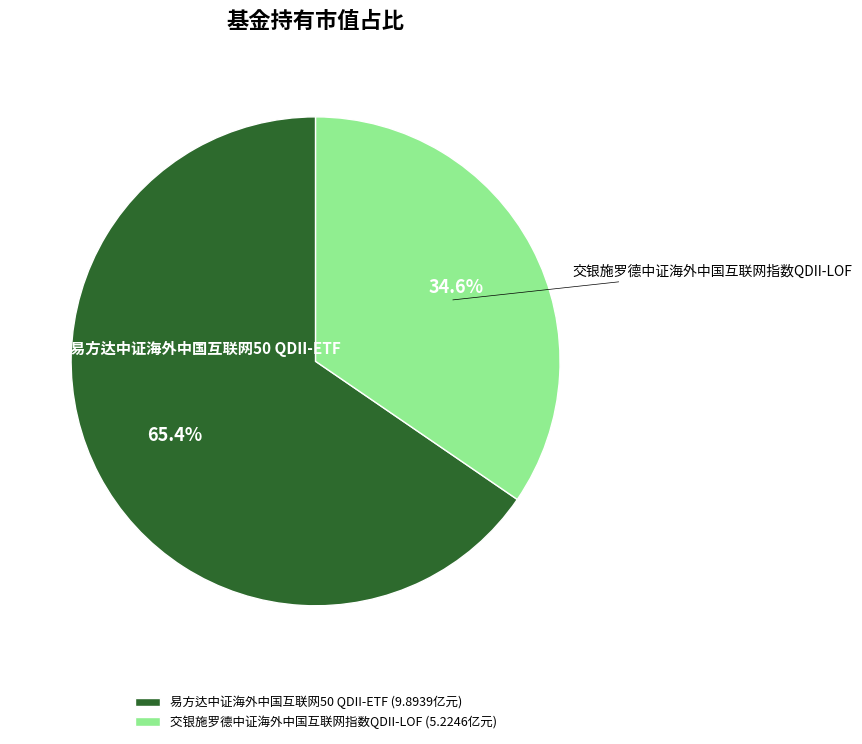

How much of the chart is everything except 易方达中证海外中国互联网50 QDII-ETF?

34.6%